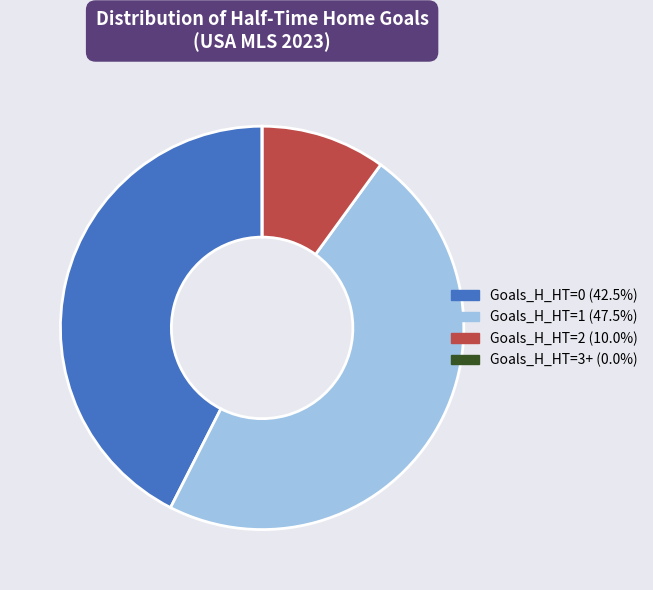

Does any single category account for the majority?

No